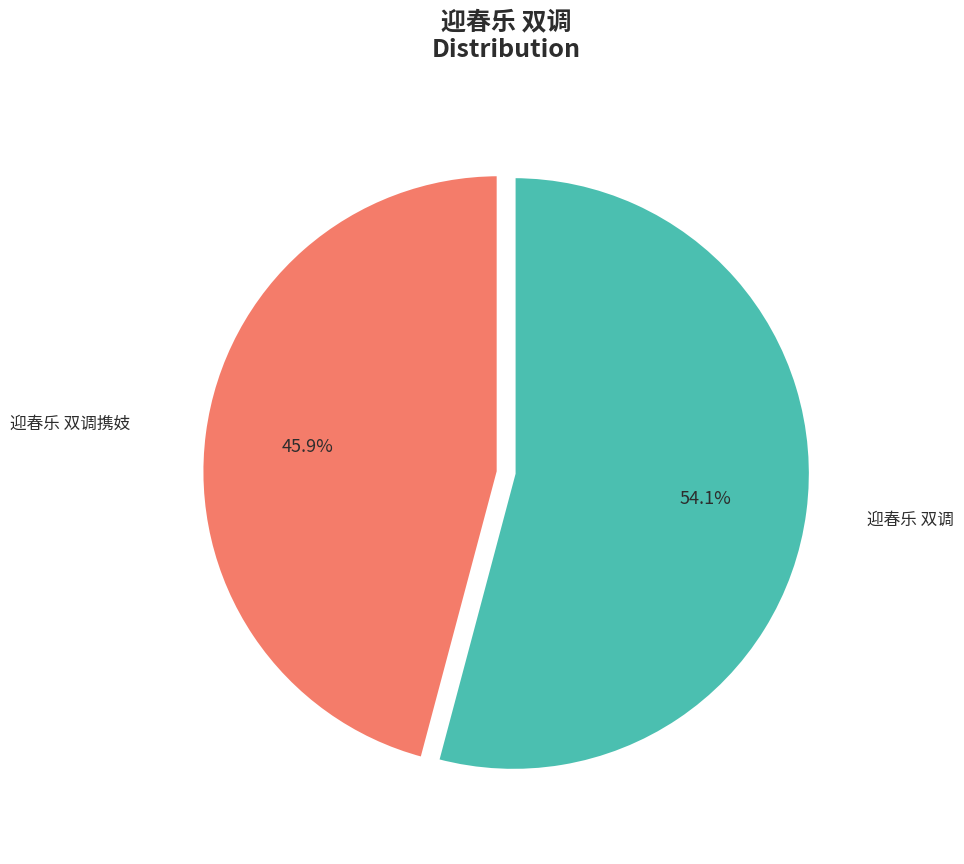

Is there any slice that represents more than half of the pie?

Yes